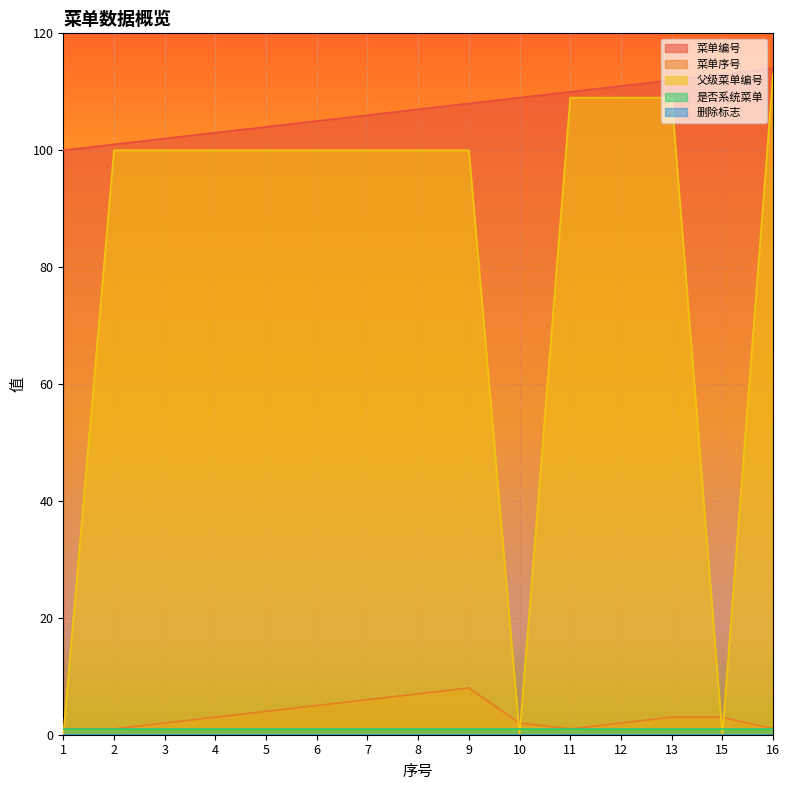

The value of 菜单编号 at 13 is 112. True or false?

True